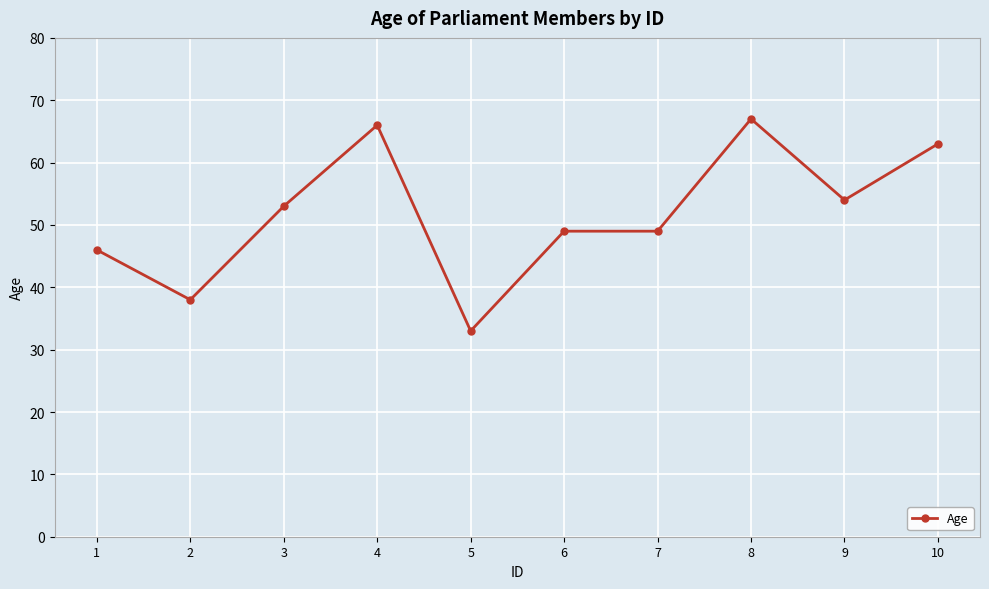

At which category does the data reach its first local valley?

2